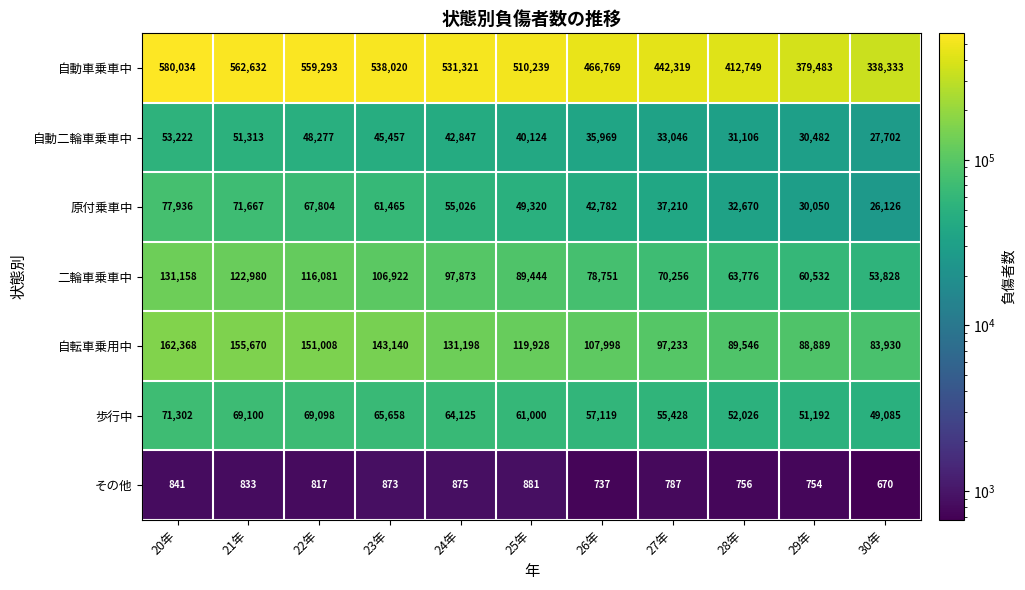

Rank the series at 28年 from highest to lowest value.

自動車乗車中, 自転車乗用中, 二輪車乗車中, 歩行中, 原付乗車中, 自動二輪車乗車中, その他